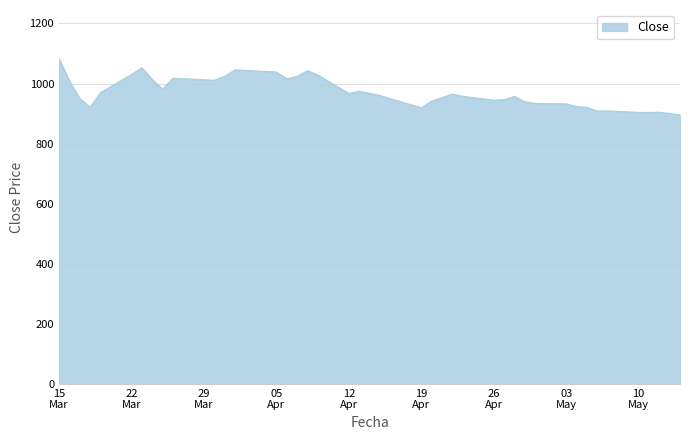

What is the smallest value displayed?

895.5